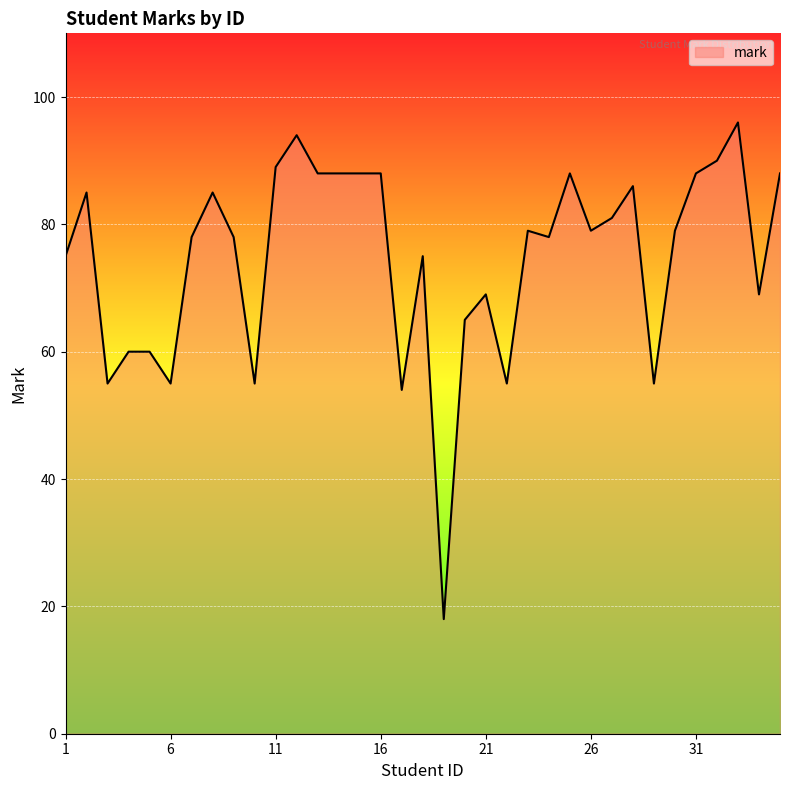

What is the smallest value displayed?

18